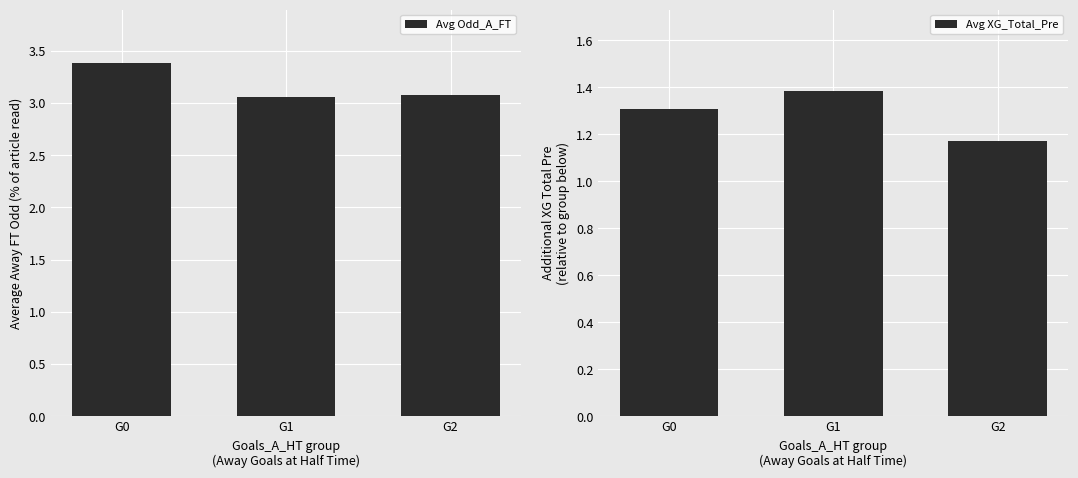

Reading right to left, extract all data points from this chart.

Avg Odd_A_FT: 3.1	3.1	3.4
Avg XG_Total_Pre: 1.2	1.4	1.3